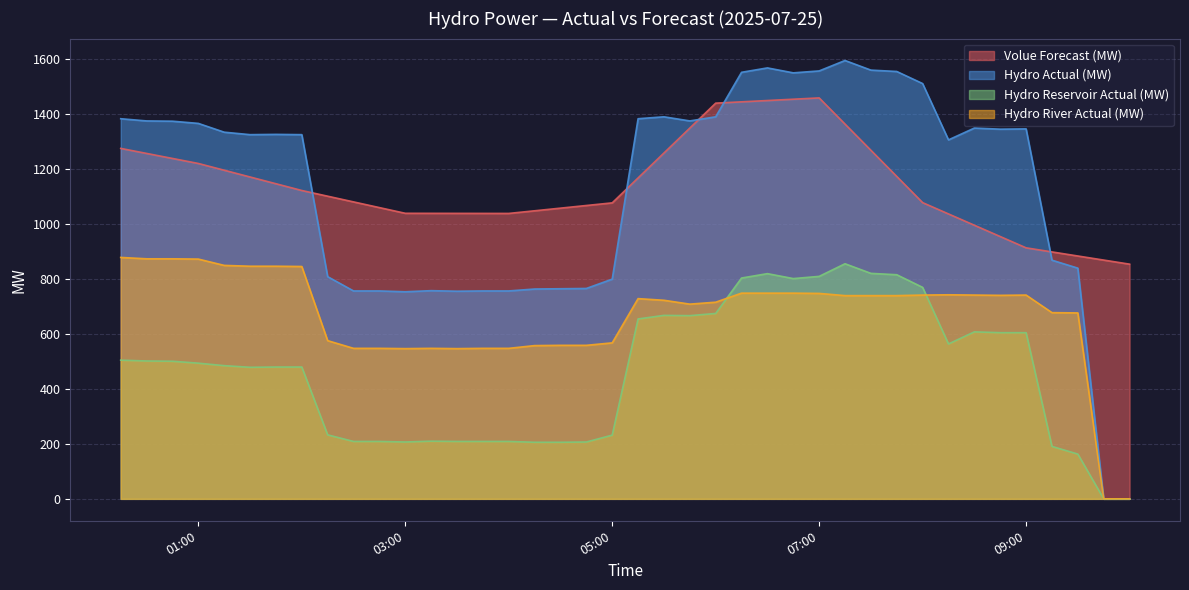

What is the difference between the maximum and second lowest values in the Hydro Reservoir Actual (MW) series?

856.0